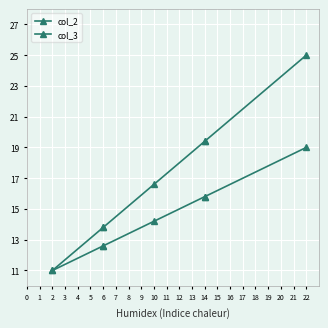

Is this an area chart (filled region under the line)?

No